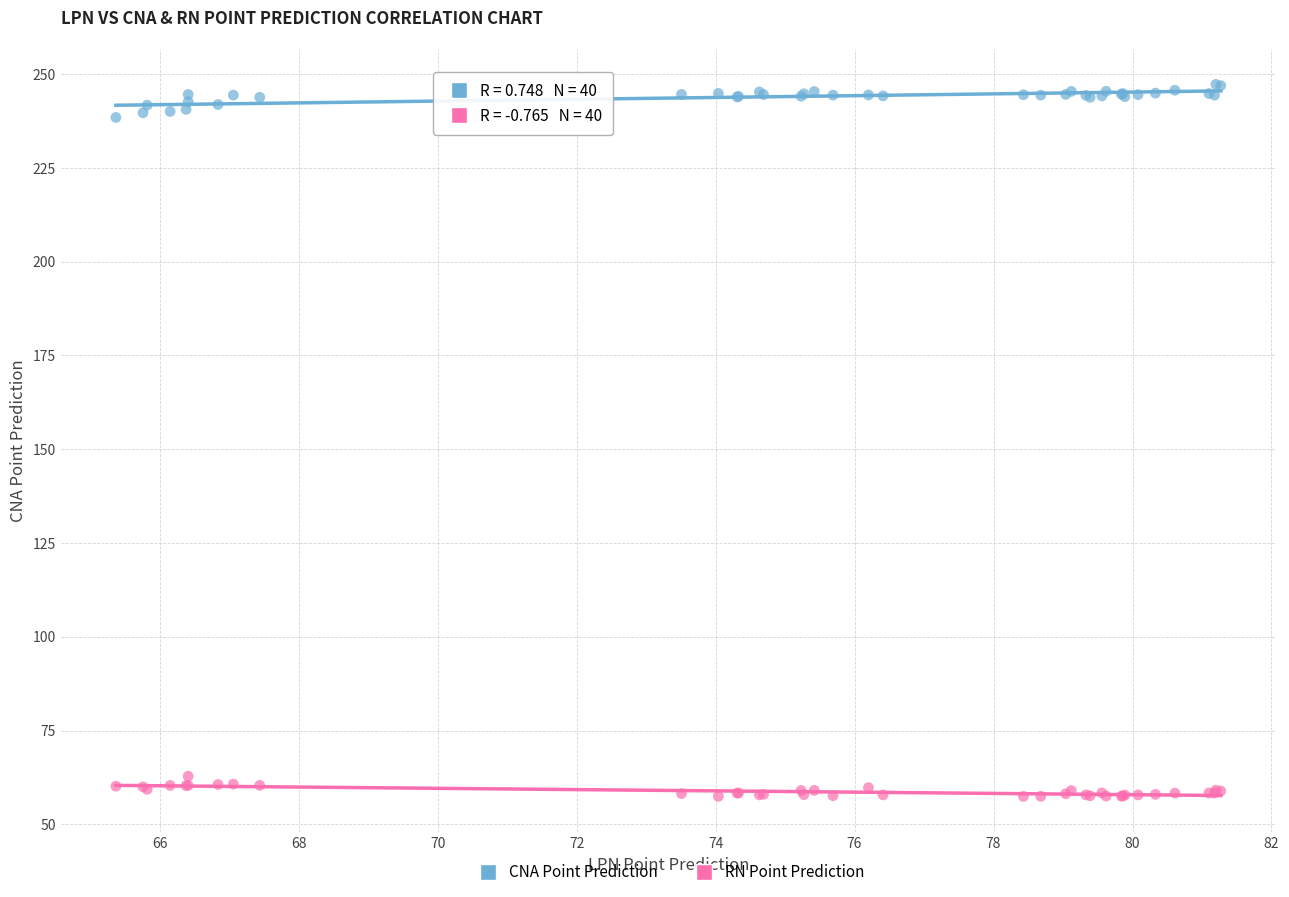

What are all the series names shown in the legend?

CNA Point Prediction, RN Point Prediction